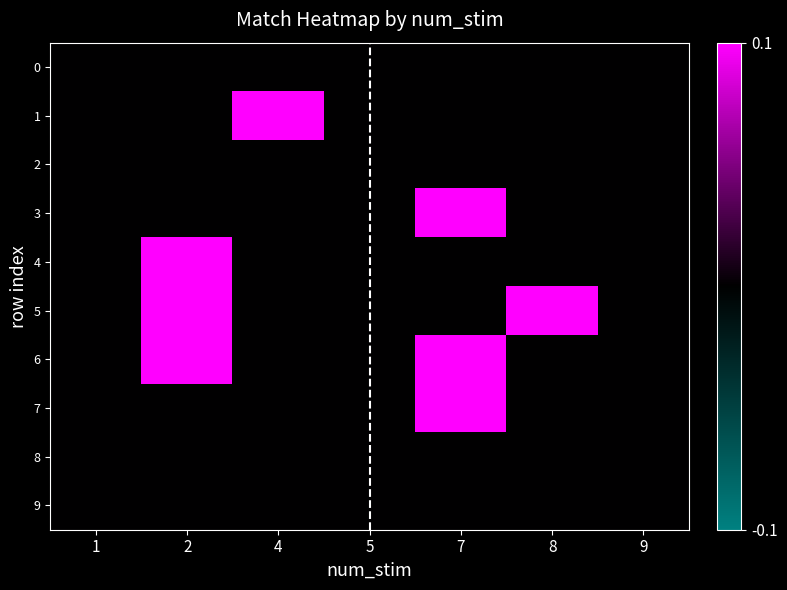

Which series changed the most between 1 and 7?

3